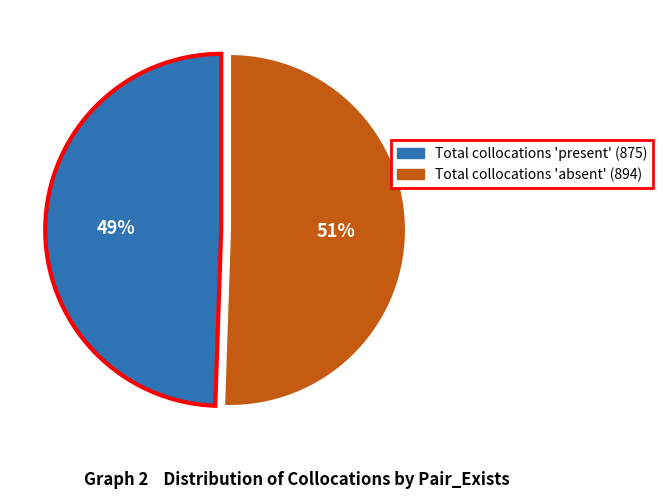

To the nearest percent, what is the average slice percentage?

50%